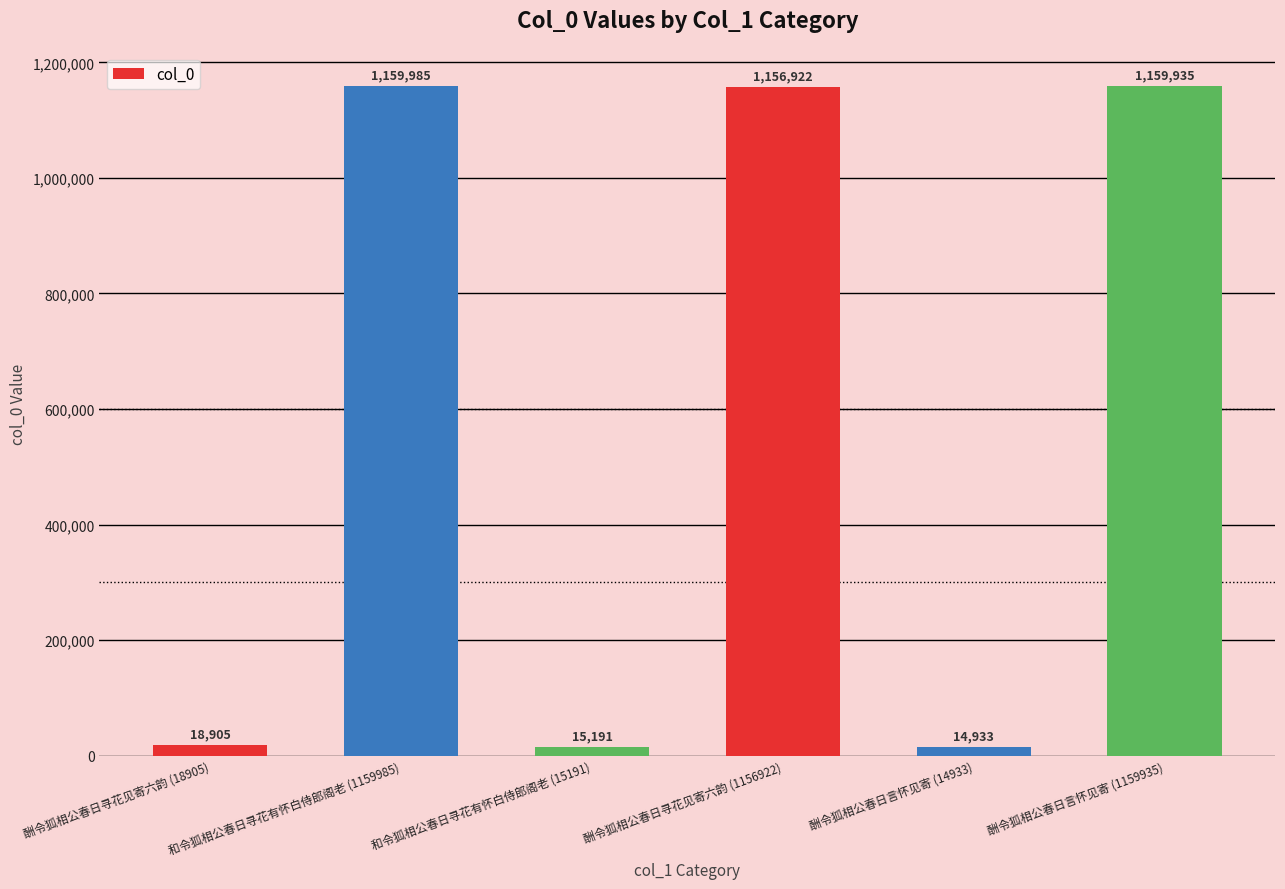

What is the difference between the maximum and minimum values?

1145052